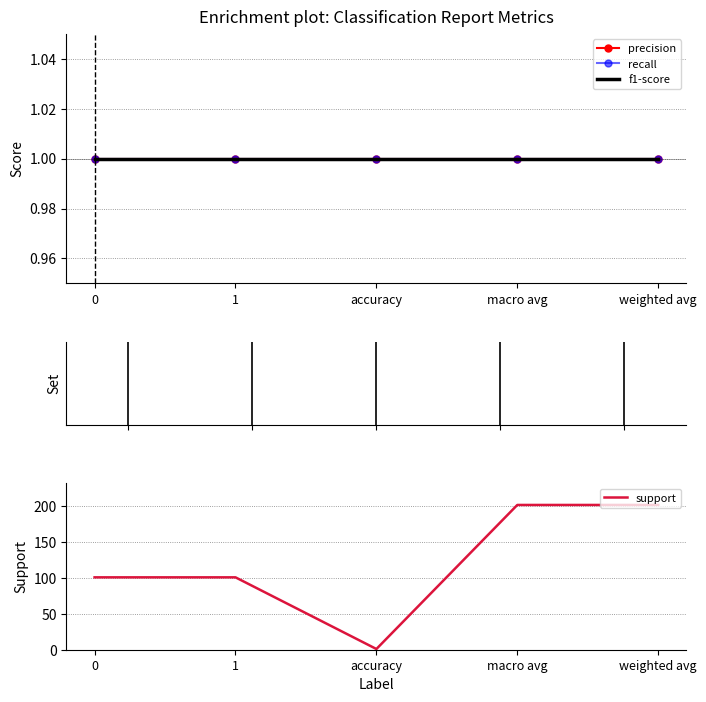

At how many categories does at least one series exceed 184?

2